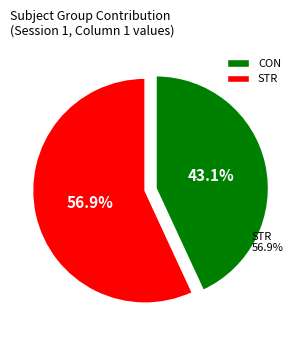

Which category has the biggest portion of the pie?

STR